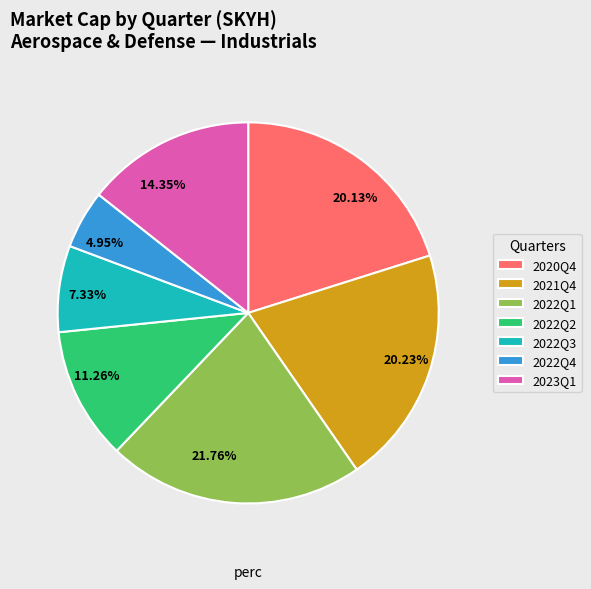

Combined, do 2022Q1 and 2022Q2 account for over 50%?

No